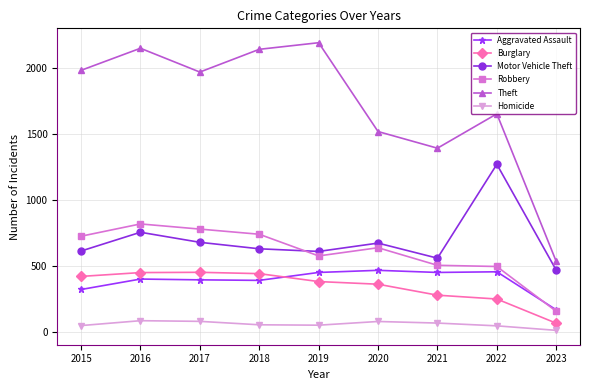

Which series has the largest total across all categories?

Theft